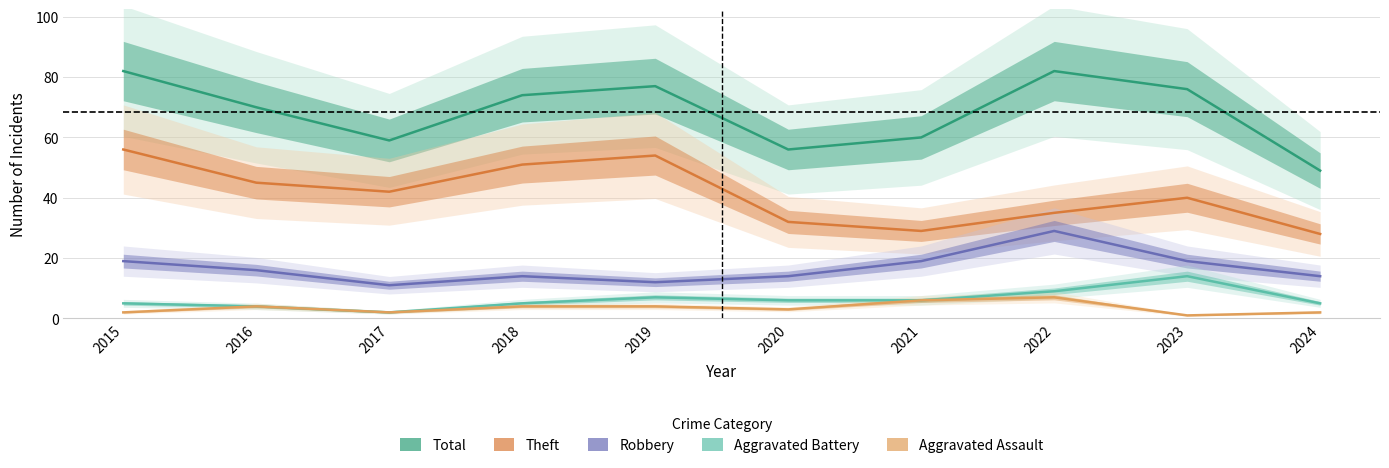

At which label does Aggravated Battery reach its minimum?

2017